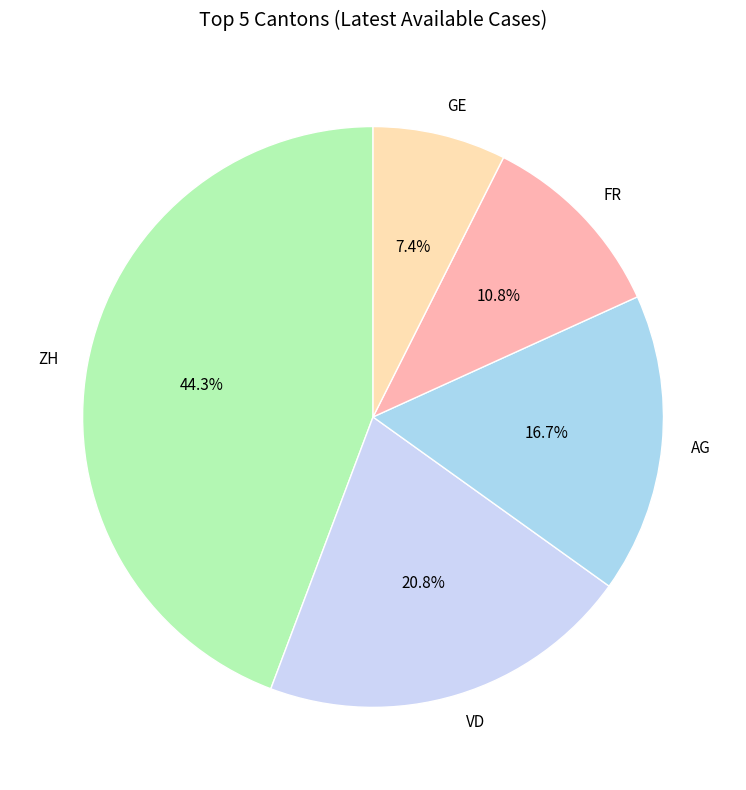

What percentage is the FR slice, to the nearest percent?

11%